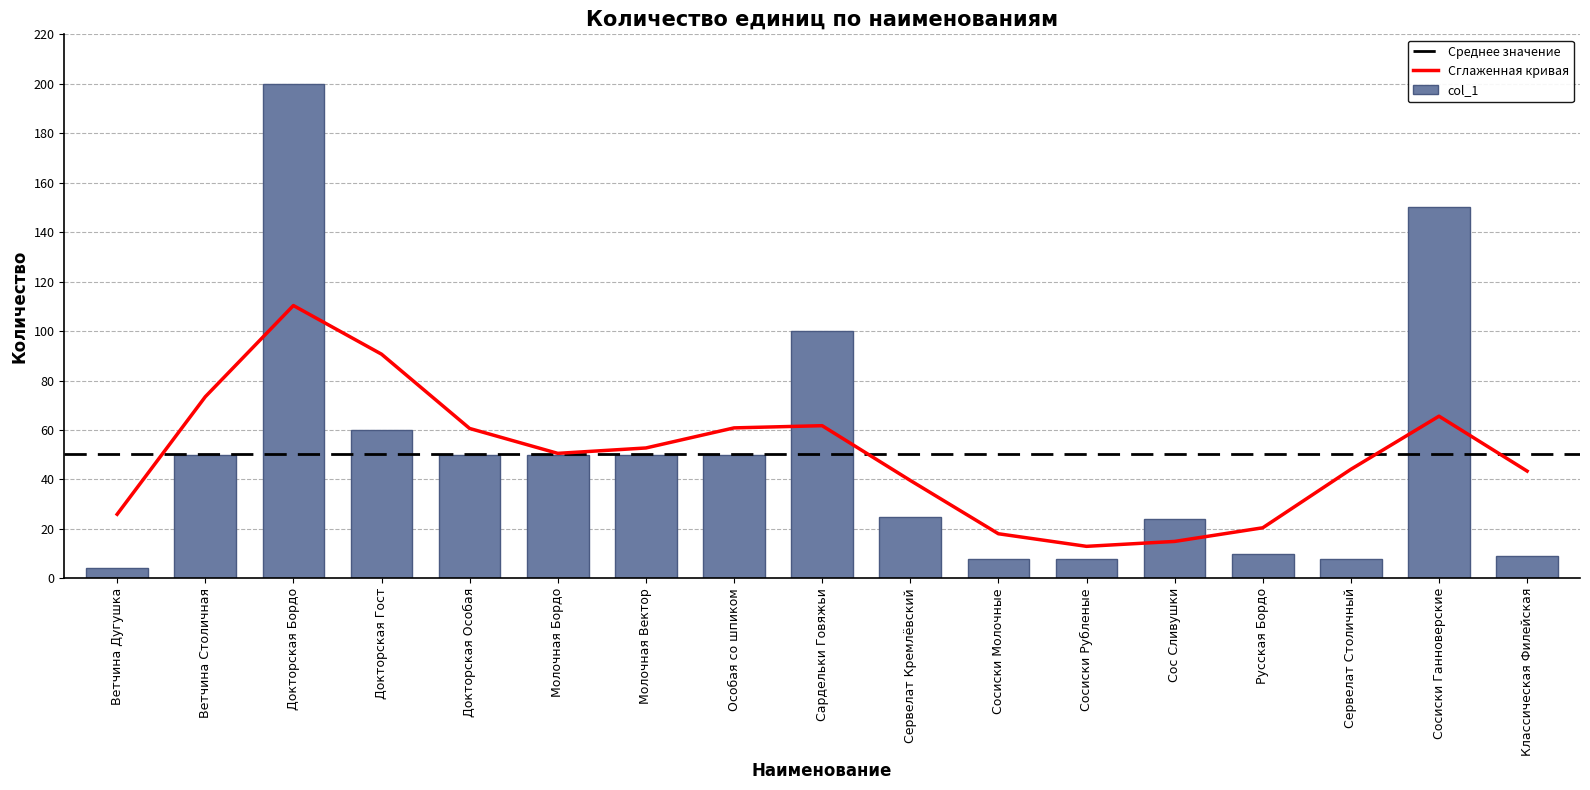

The chart shows a value of 17 at Русская Бордо. True or false?

False